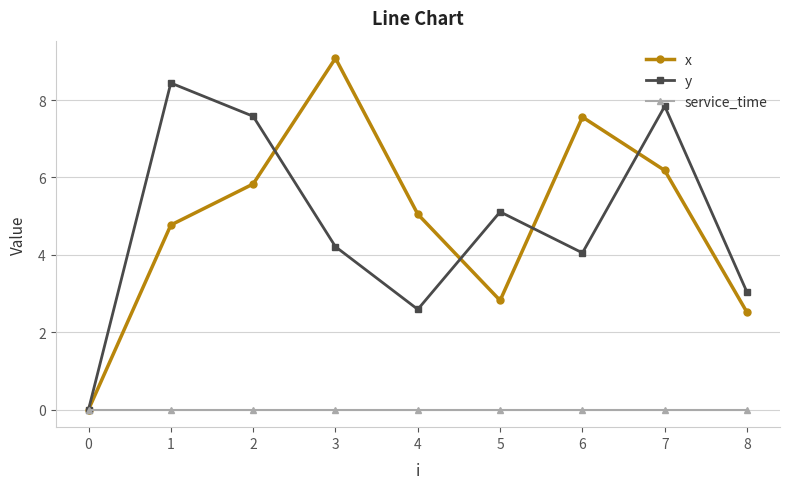

Which series has the largest range (max minus min)?

x